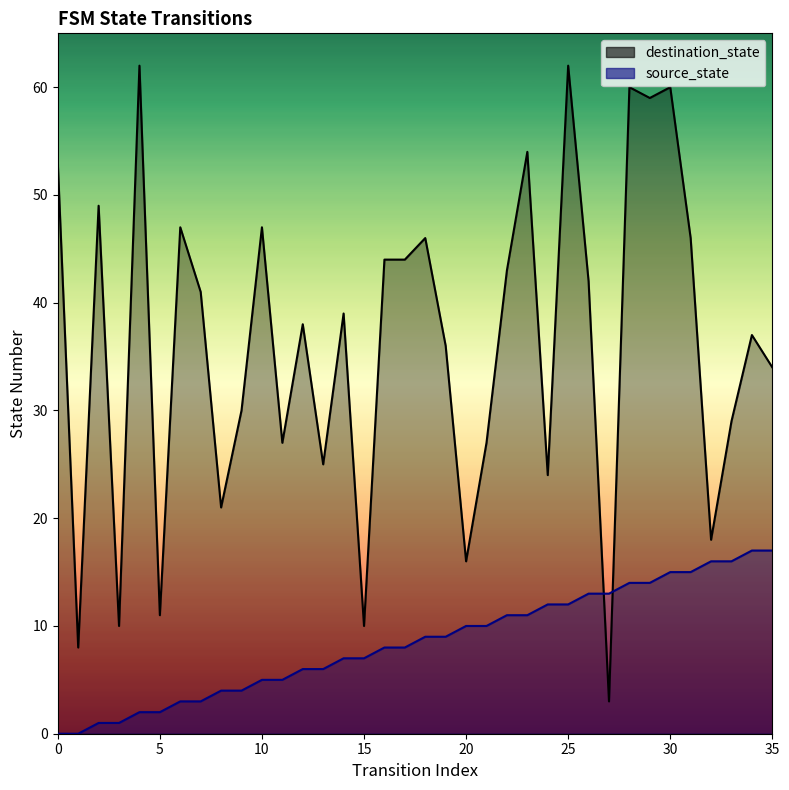

What is the value of the destination_state point at the 3rd from the left?

49